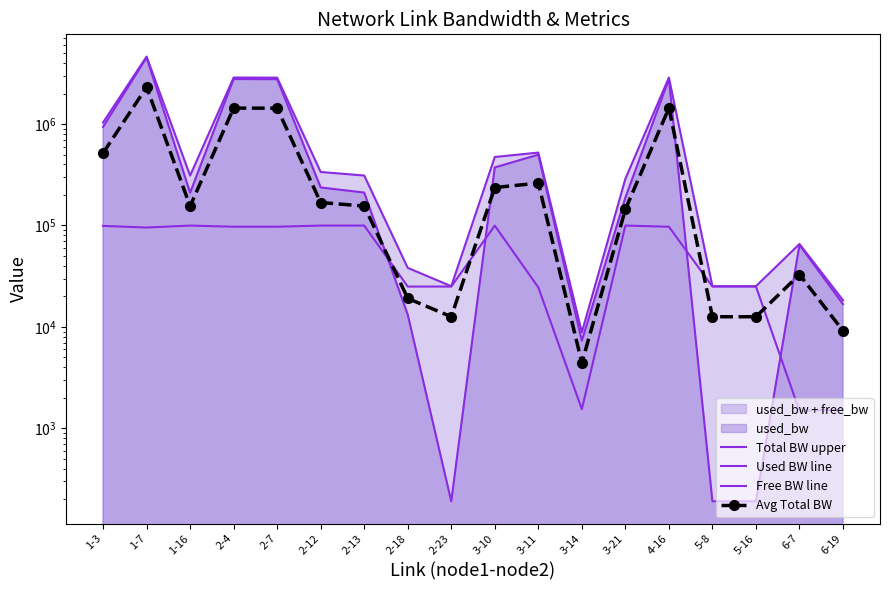

True or false: Free BW line has more than 1 points higher than both neighbors.

True